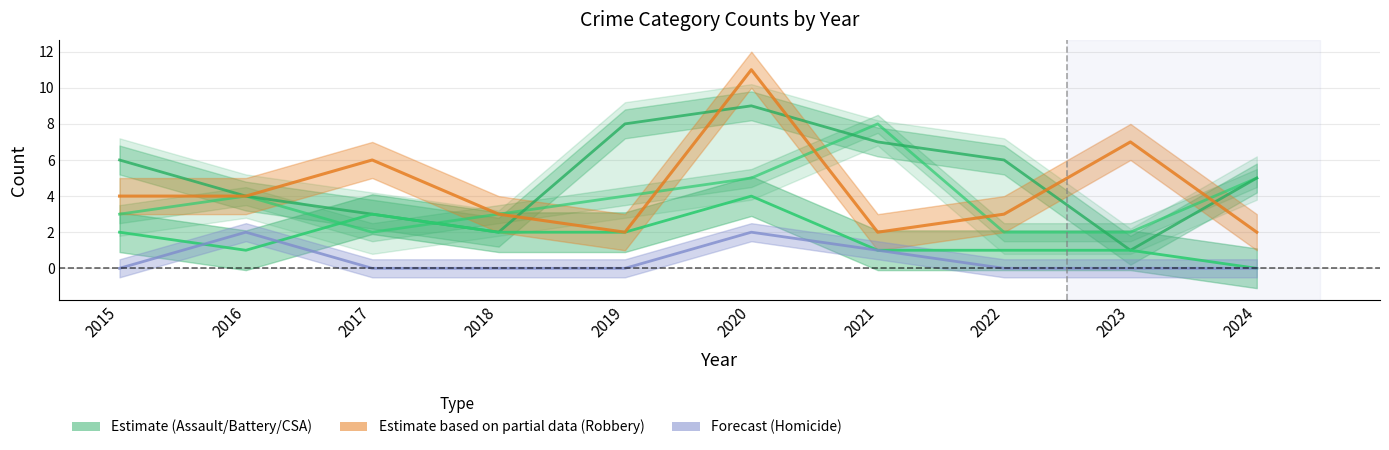

Rank the series by their average value, from lowest to highest.

Homicide, Aggravated Assault, Robbery